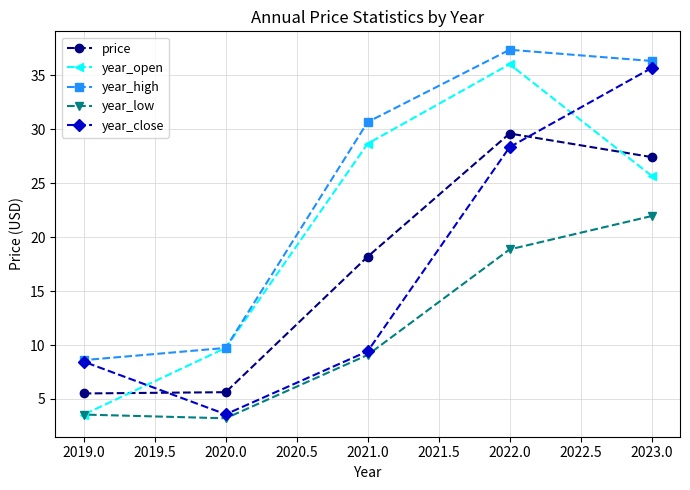

Which category has the lowest value in the year_low series?

2020.0